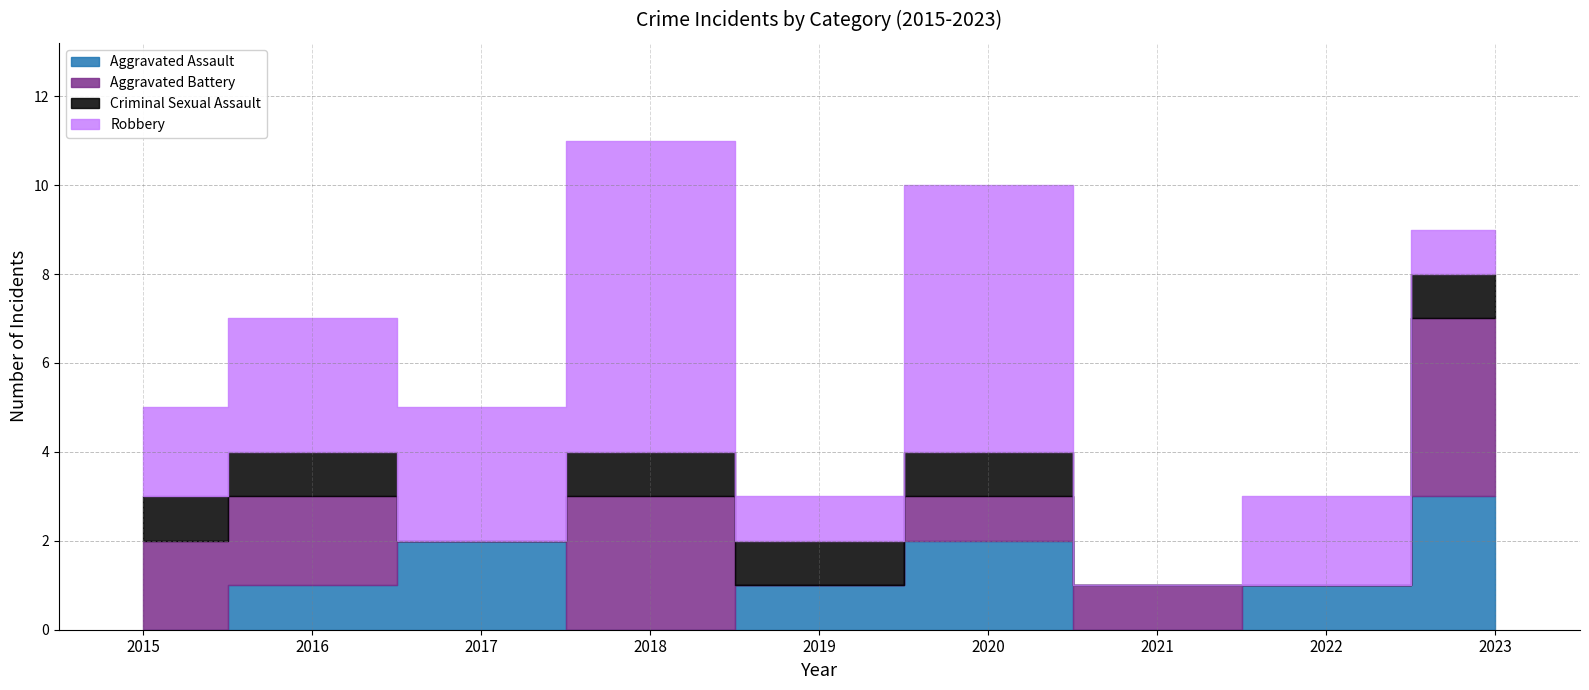

How many Criminal Sexual Assault values are between 0 and 1?

9